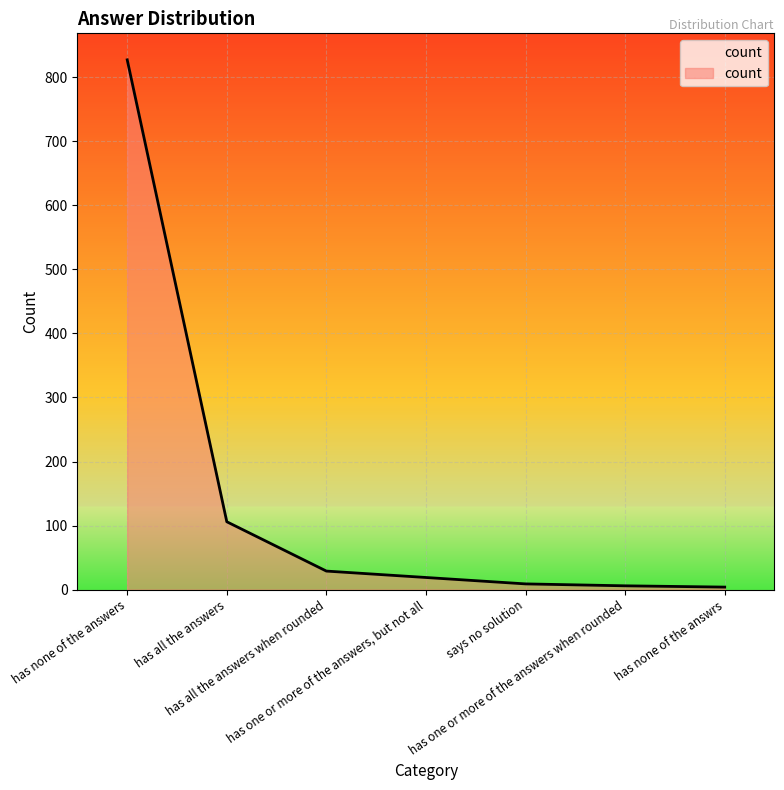

Does the chart display data point markers on the line(s)?

No